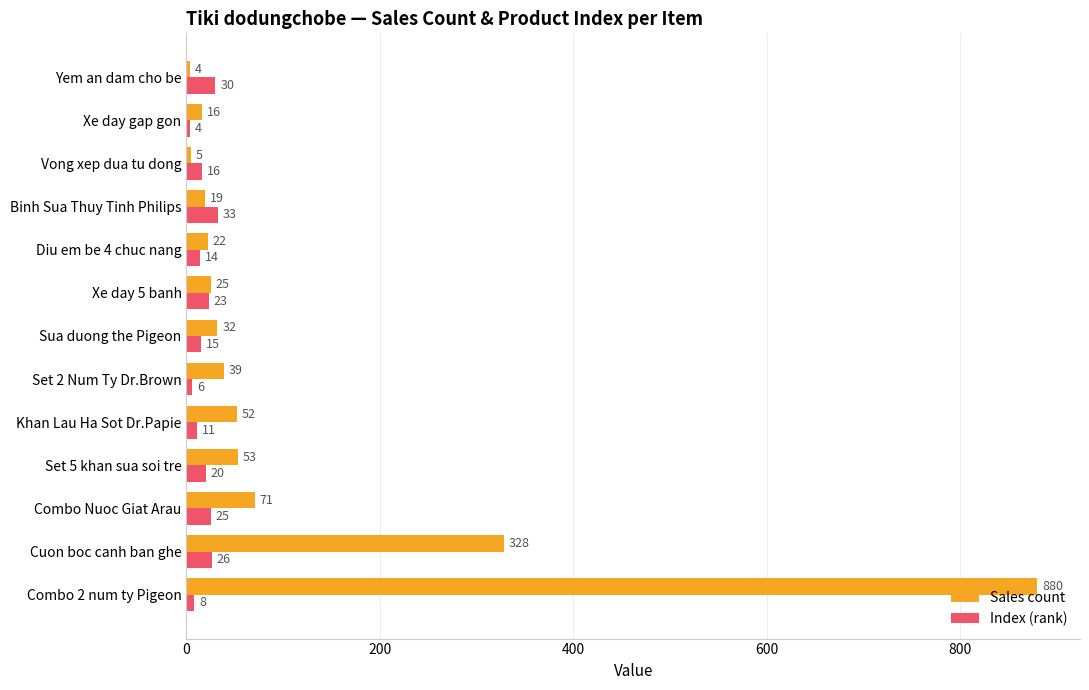

At which category is the sum across all series the highest?

Combo 2 num ty Pigeon